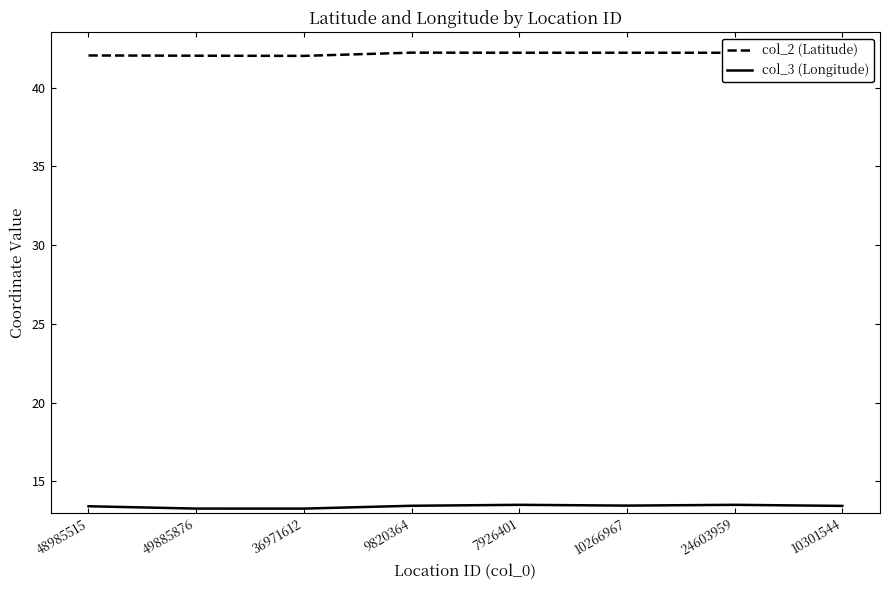

Is the value of col_3 (Longitude) at 9820364 greater than the value of col_2 (Latitude) at 49885876?

No